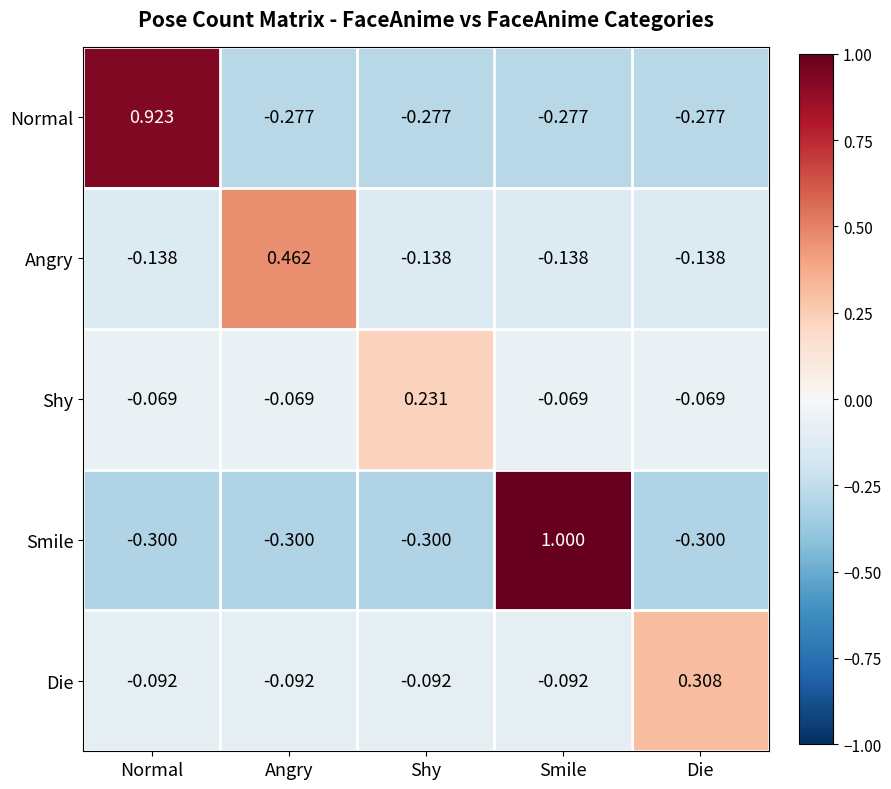

What is the maximum value shown in the chart?

1.0